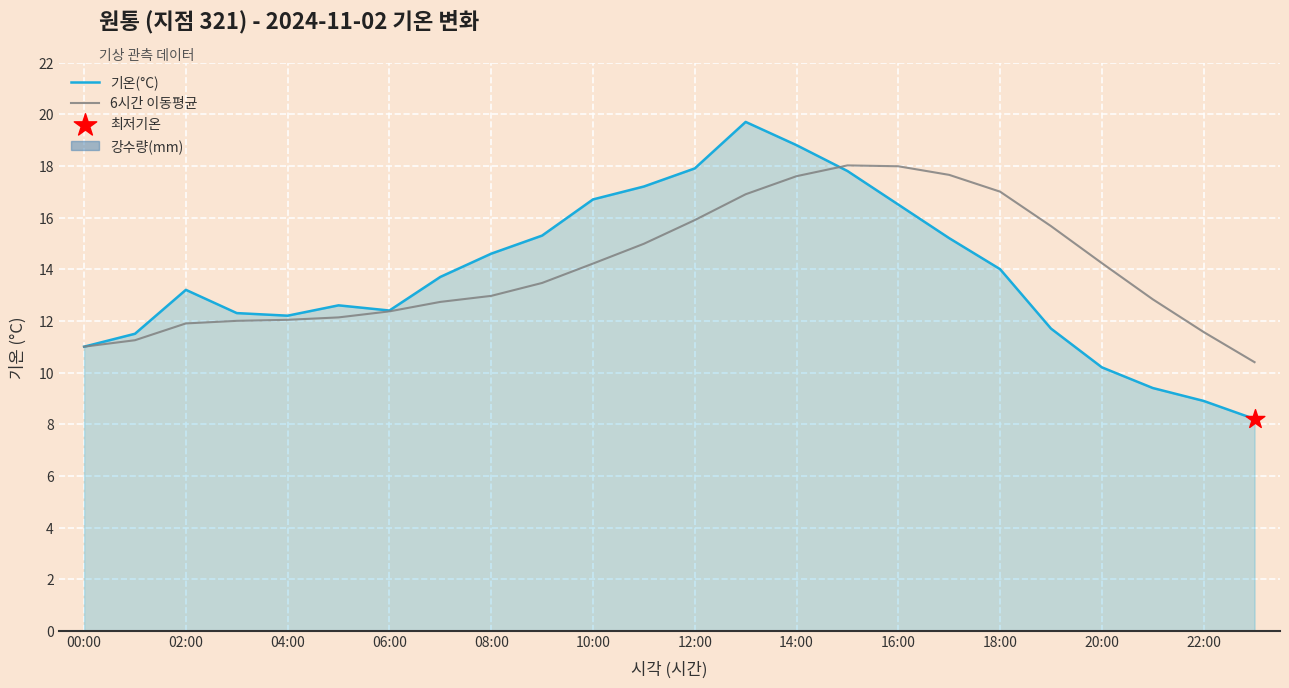

Which series has the largest Y range (max minus min)?

기온(°C)